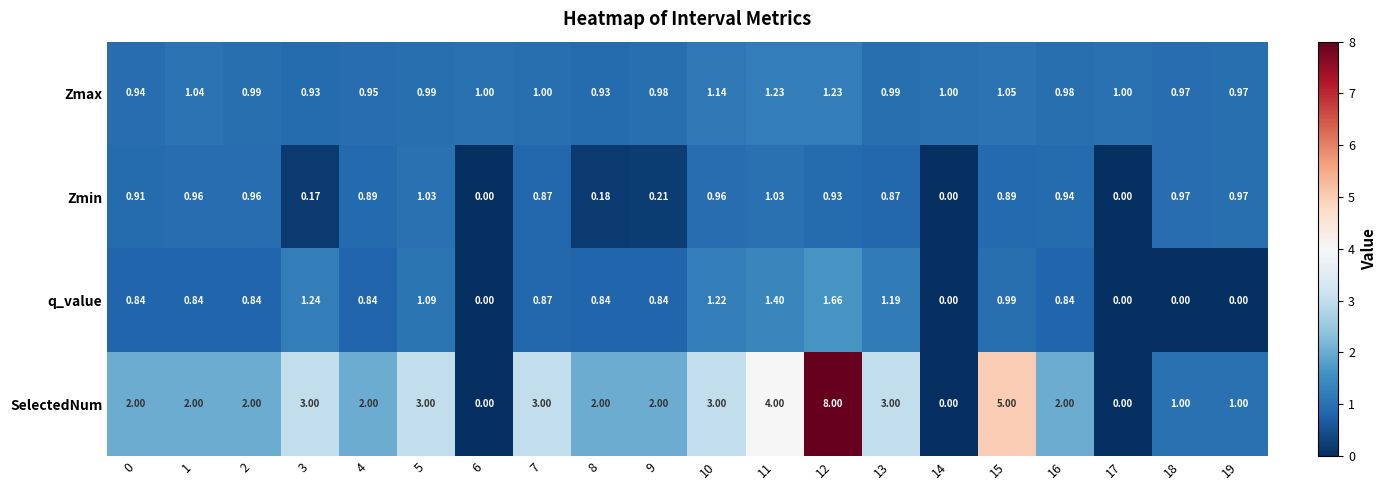

Between 3 and 17, which series saw the biggest shift?

SelectedNum